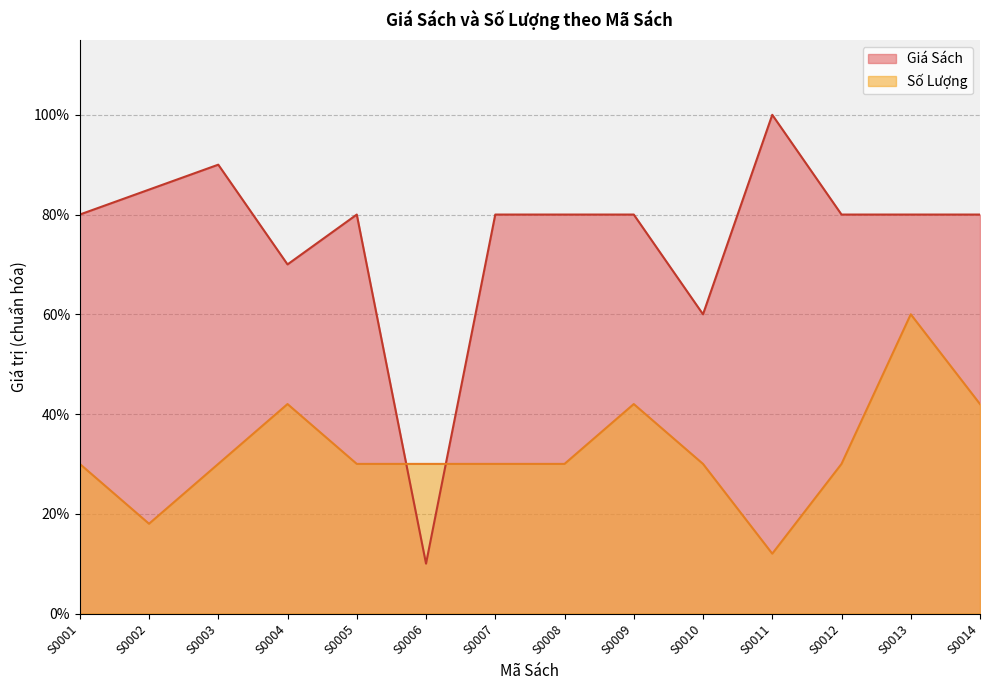

Count the Số Lượng values in the range 0 to 1.

14